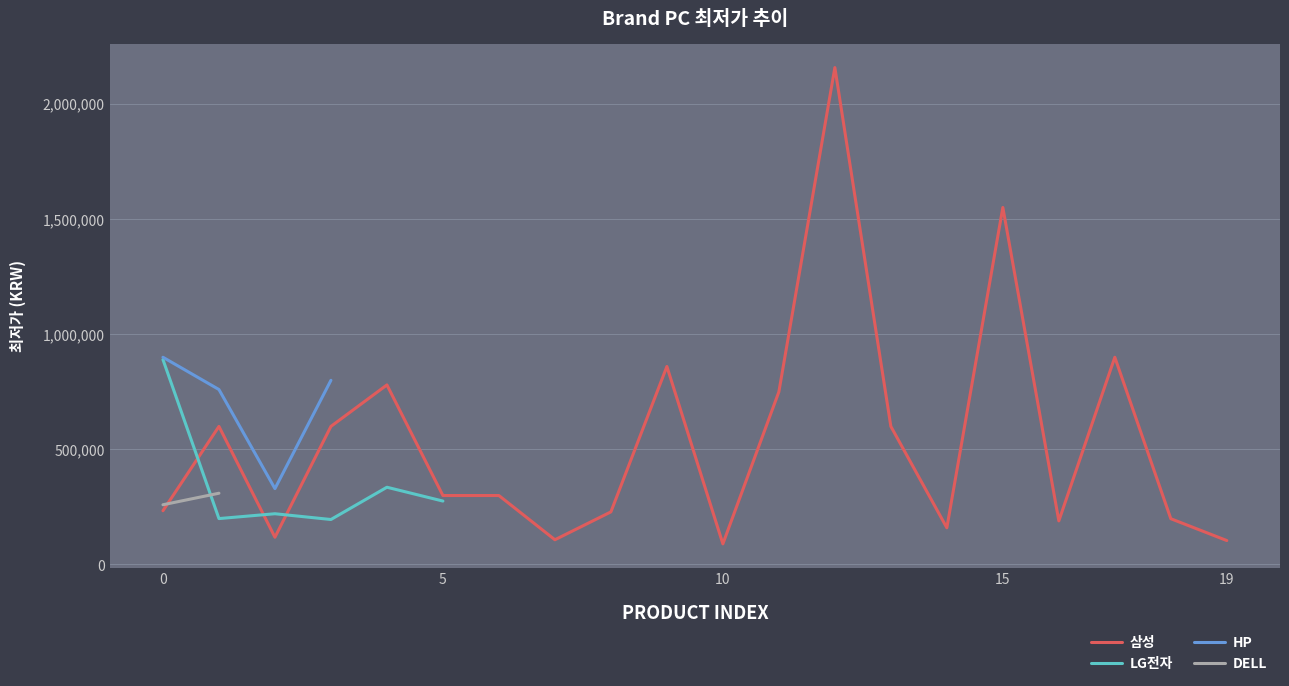

What is the minimum value shown in the chart?

89280.0